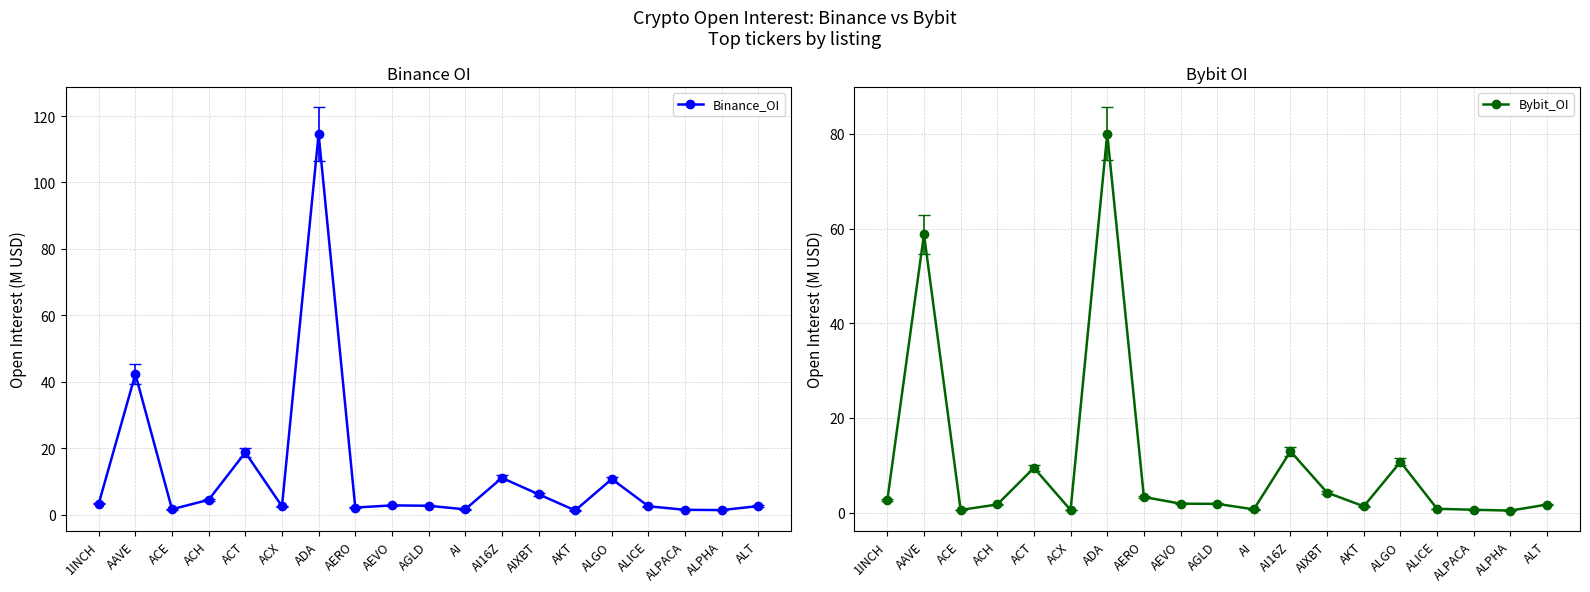

How many series are shown in this chart?

2